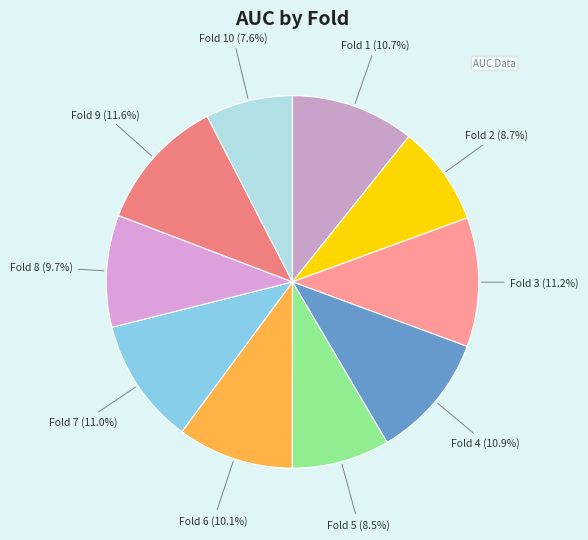

Is there a majority slice in this chart?

No